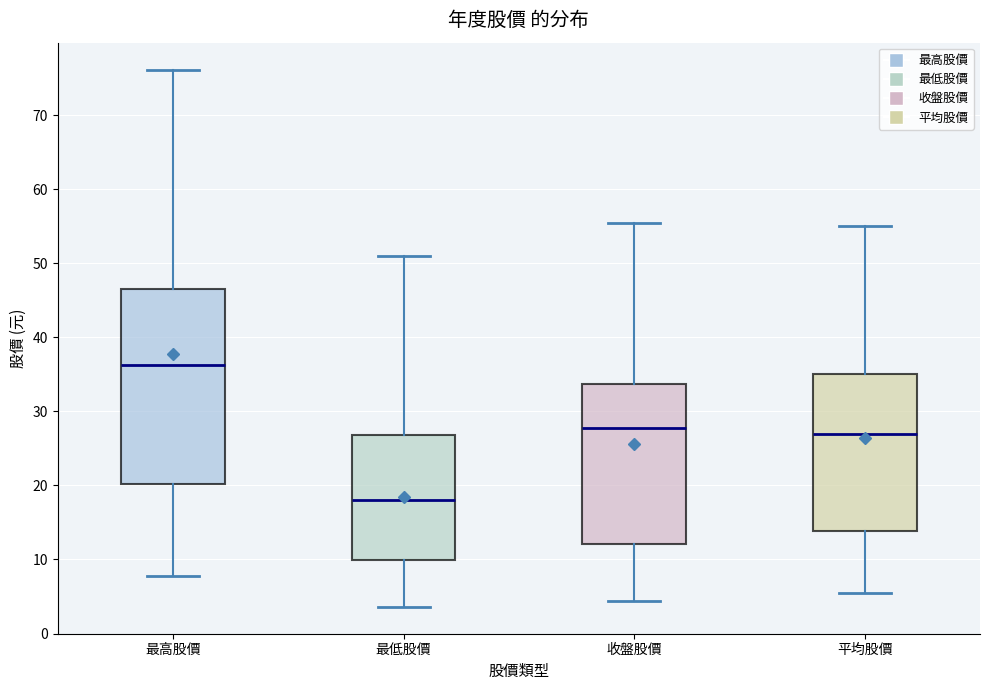

Reading left to right, read every box against the y-axis: the position of its median line, the range the box covers, and the ends of its whiskers. The values are not printed on the chart, so give them approximately, as read against the axis.

最高股價: median 36, box 20 to 47, whiskers 8 to 76
最低股價: median 18, box 10 to 27, whiskers 4 to 51
收盤股價: median 28, box 12 to 34, whiskers 4 to 56
平均股價: median 27, box 14 to 35, whiskers 5 to 55